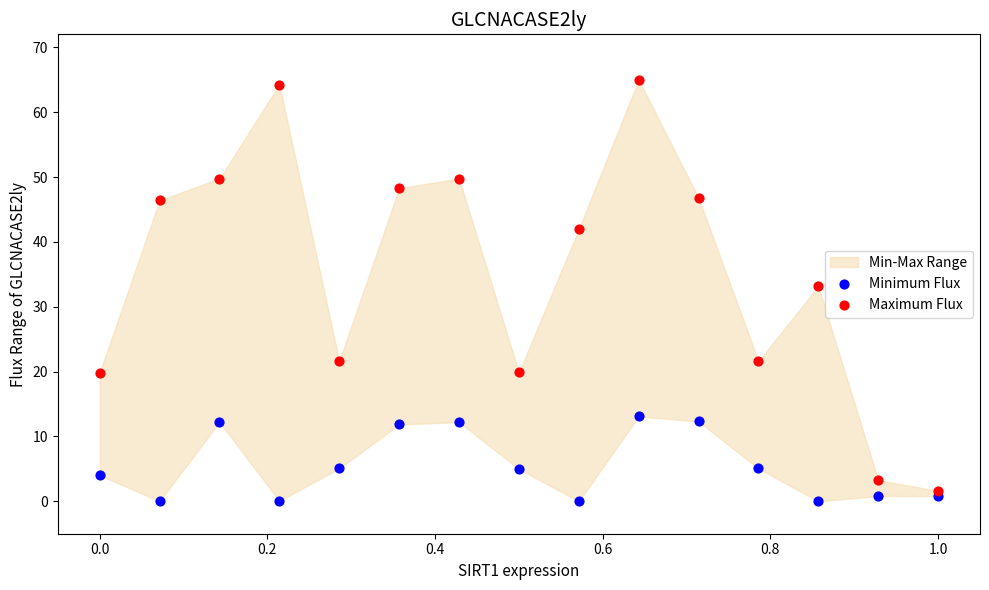

What is the X range (max minus min) for the scatter plot?

1.0